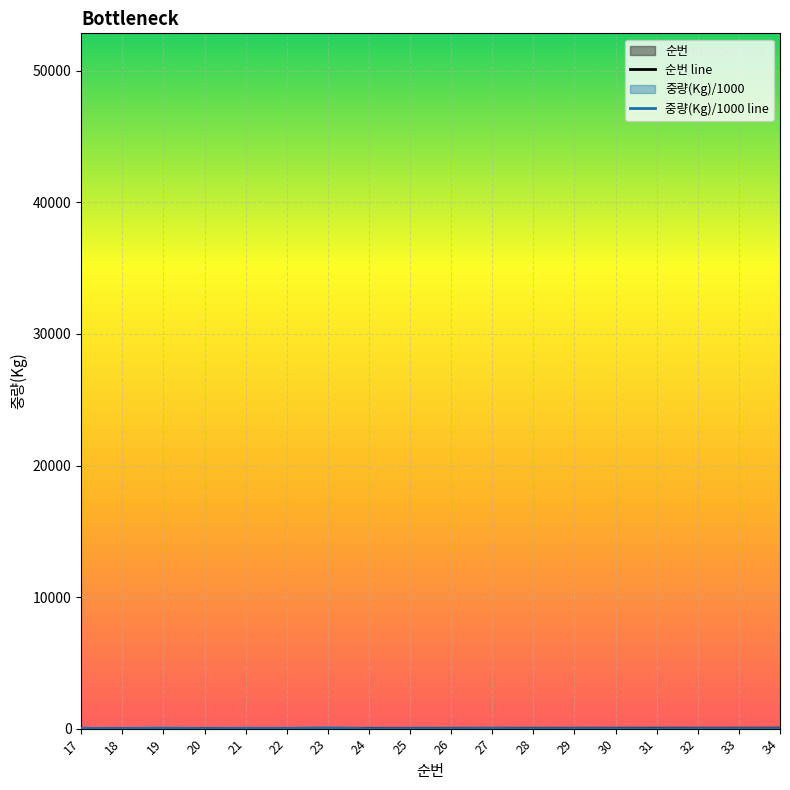

What is the value of the 중량(Kg)/1000 line point at the 18th from the left?

7.4